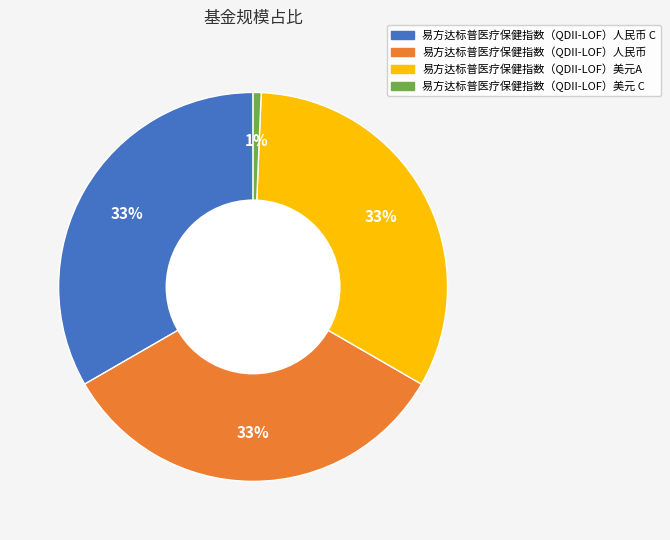

The 易方达标普医疗保健指数（QDII-LOF）美元 C slice represents 1% of the pie. True or false?

True